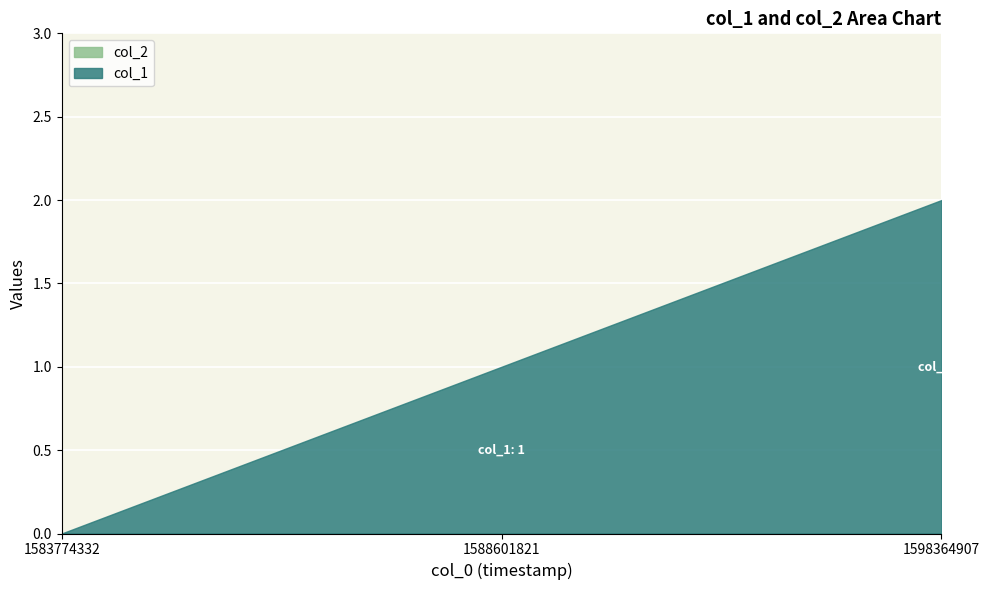

Reading left to right, what are all the values shown in this chart?

col_1: 0	1	2
col_2: 0	0	0